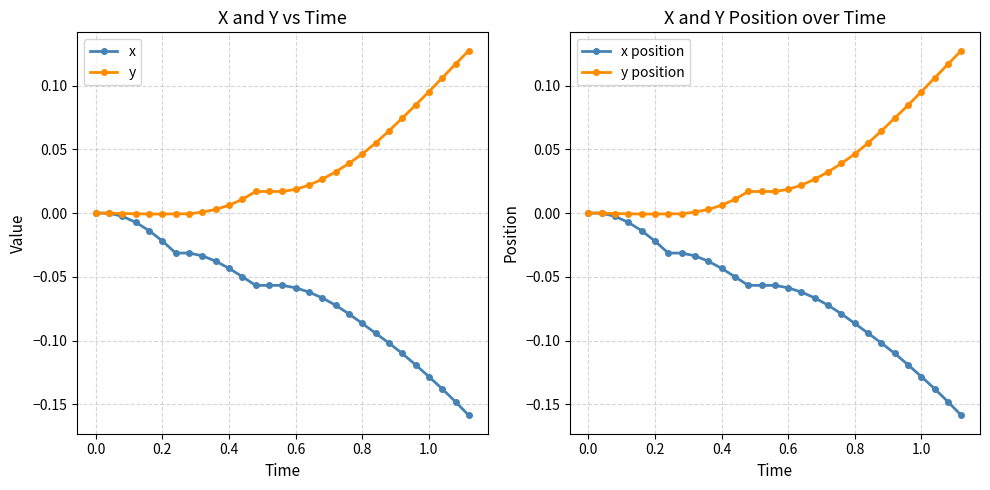

The value of x position at 0.0 is 0.0. True or false?

True